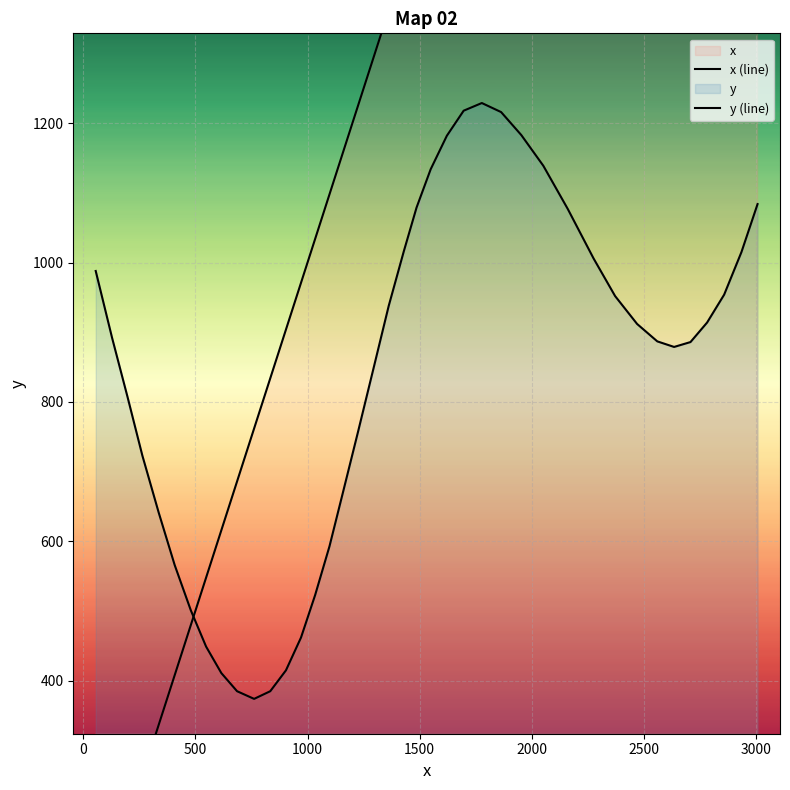

After their last crossing, which series has the higher values: x (line) or y (line)?

x (line)